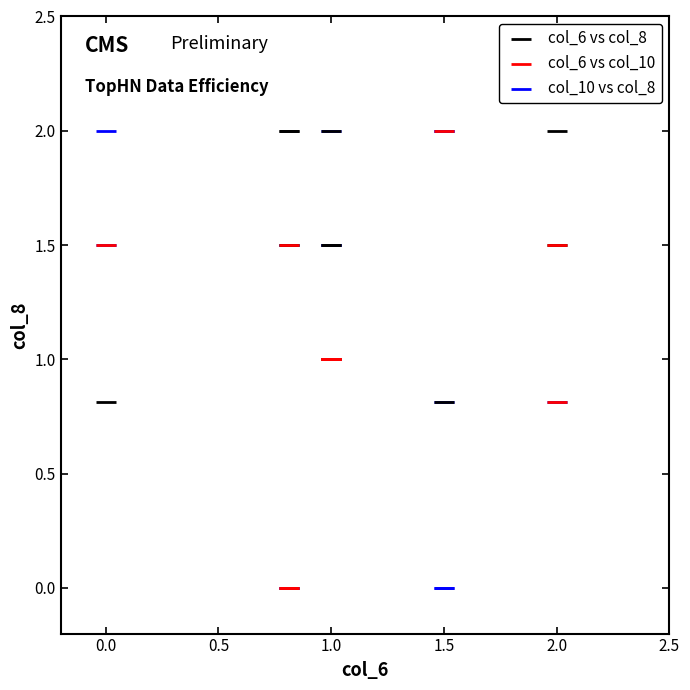

What are all the series names shown in the legend?

col_6 vs col_8, col_6 vs col_10, col_10 vs col_8